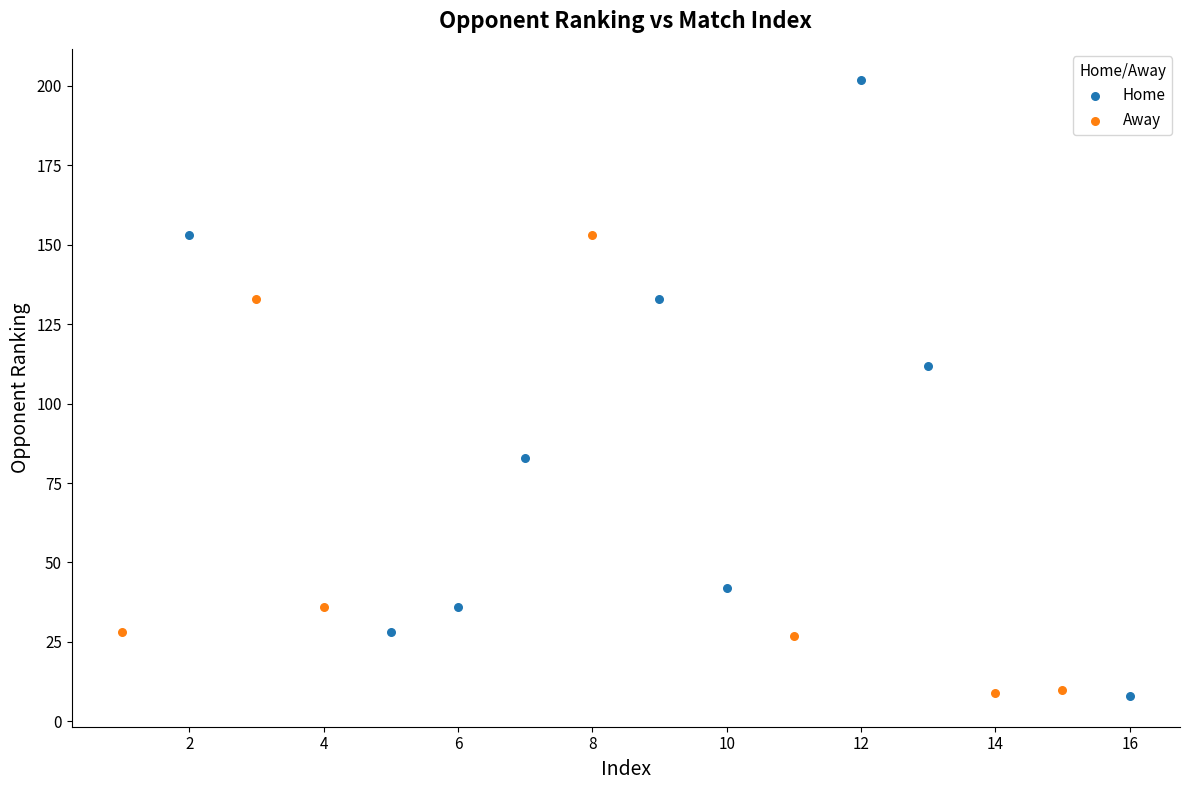

Which series has the widest spread of Y values?

Home